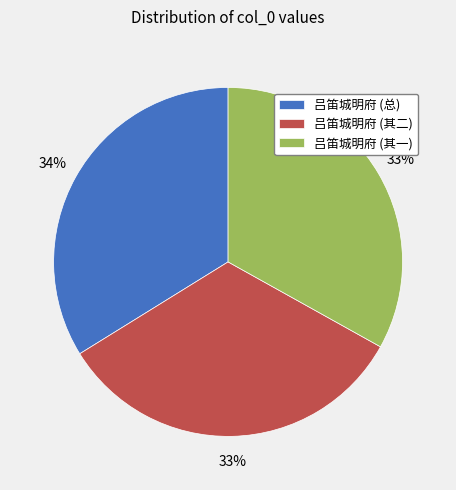

Is it true that 吕笛城明府 (总) is 34% of the pie?

True